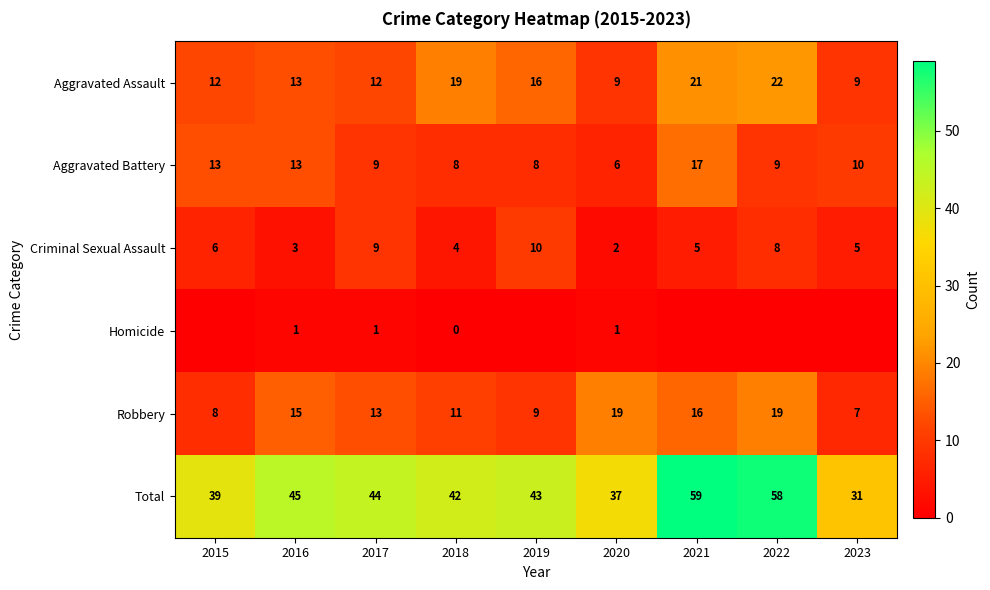

What is the difference between the maximum and second lowest values in the Total series?

22